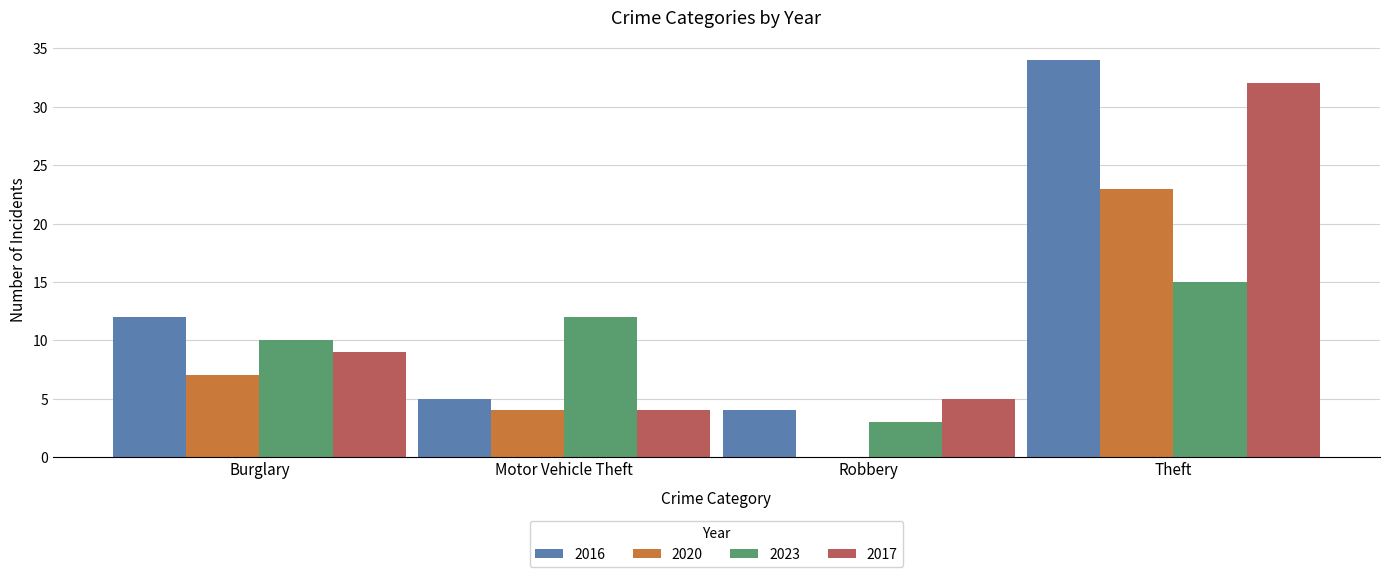

Count the number of categories in the chart.

4